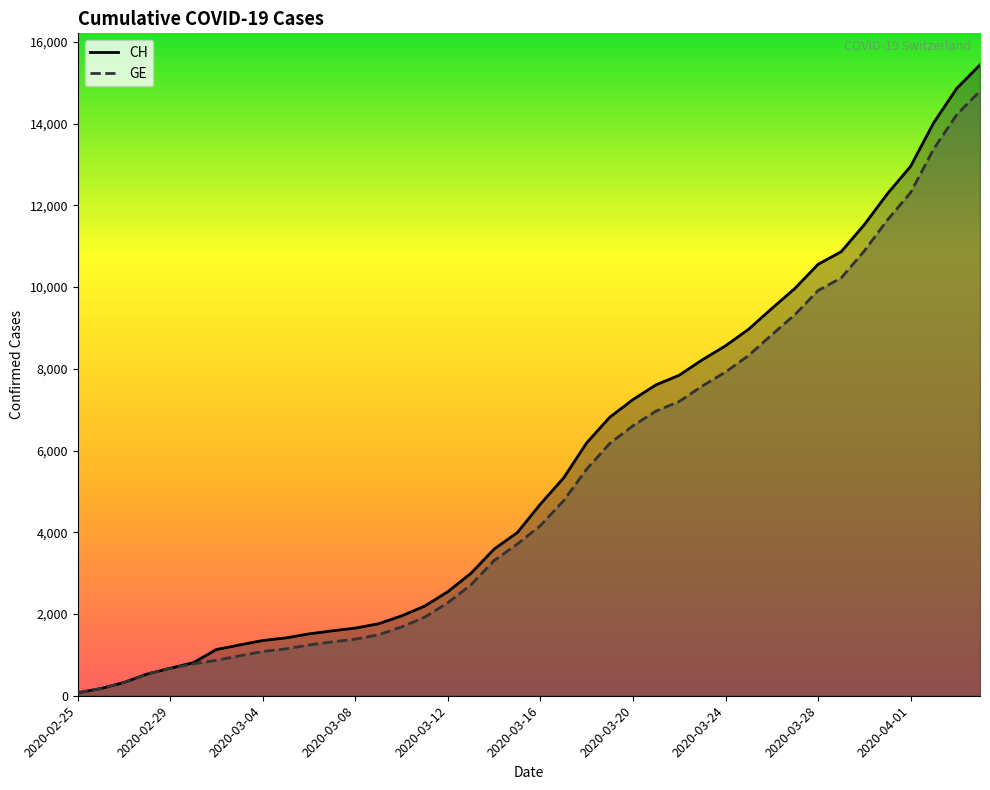

At which category does the chart reach its minimum across all series?

2020-02-25